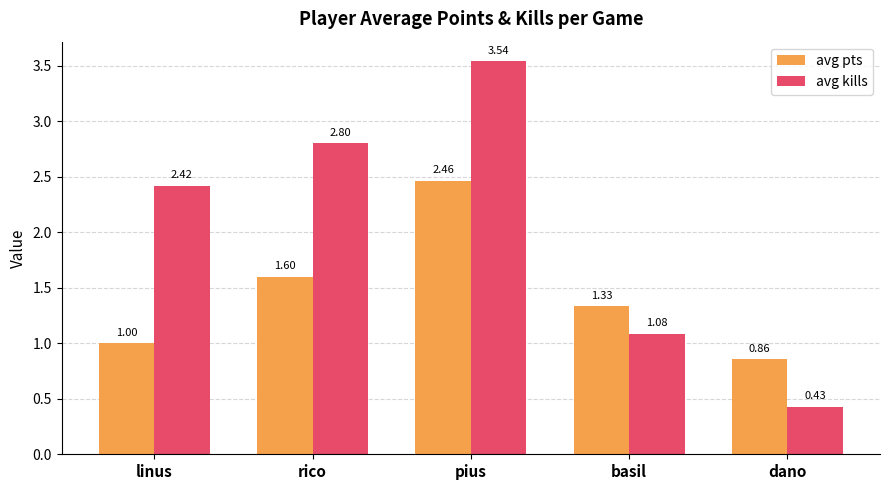

What is the label of the 4th bar from the left?

basil